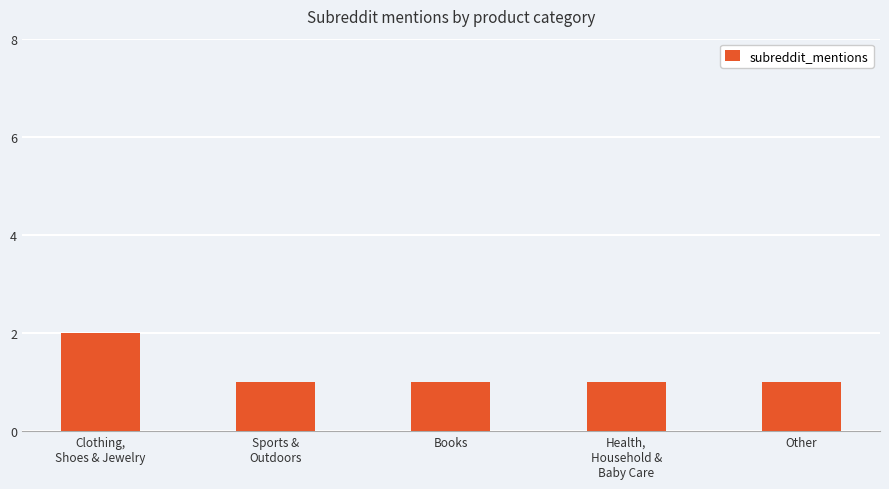

What is the label of the 2nd bar from the left?

Sports &
Outdoors